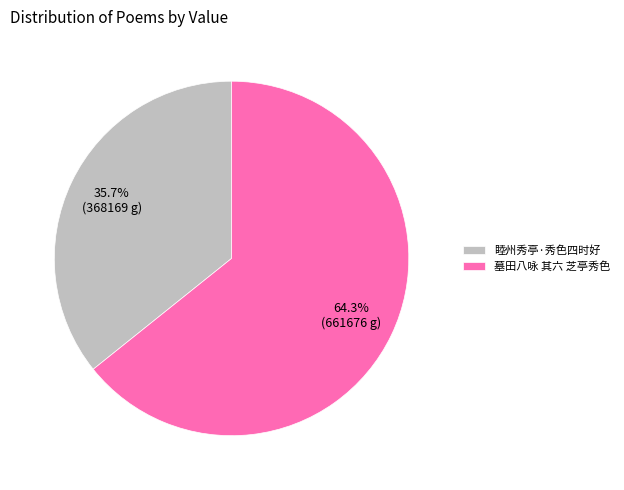

What is the largest slice in the pie chart?

墓田八咏 其六 芝亭秀色